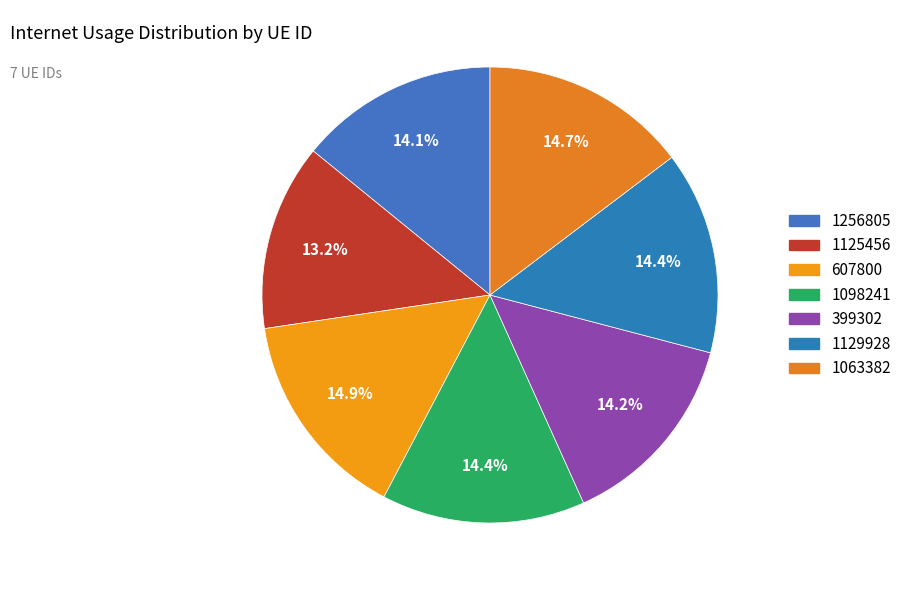

How many segments does this pie chart have?

7